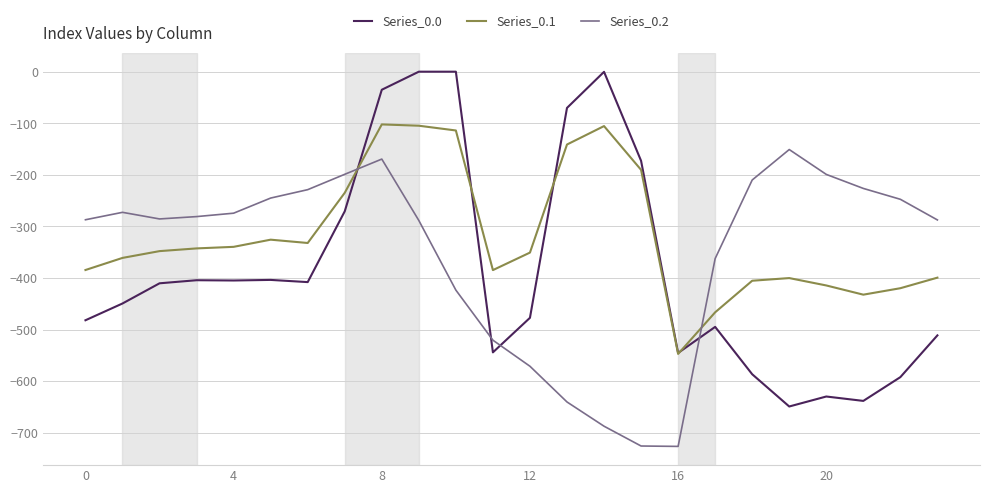

List the series in order of their overall mean, lowest first.

Series_0.0, Series_0.2, Series_0.1